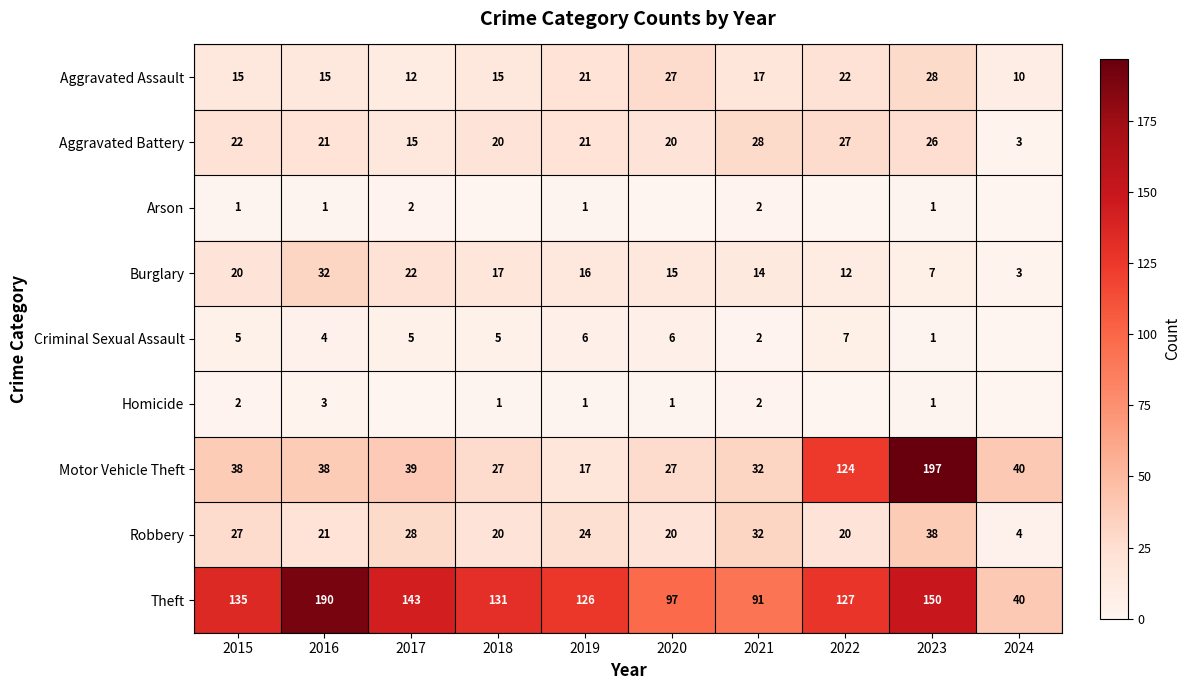

Which has a higher value, 2019 or 2020?

2020